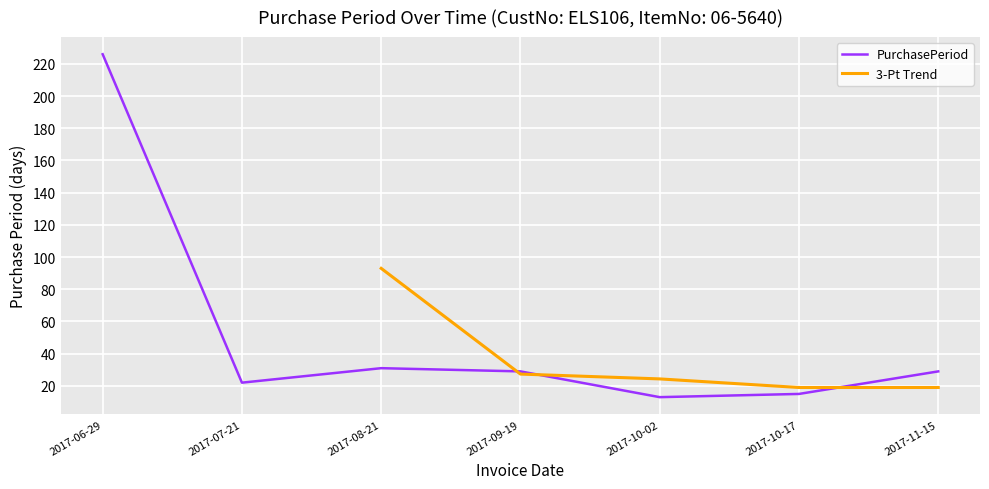

List the labels in order of value, largest first.

2017-06-29, 2017-08-21, 2017-09-19, 2017-11-15, 2017-07-21, 2017-10-17, 2017-10-02